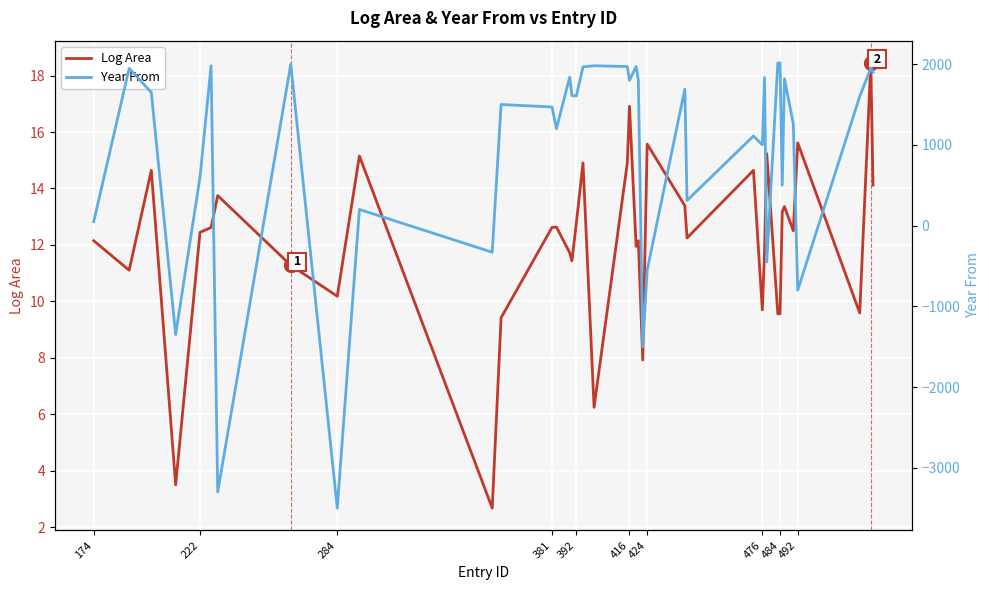

What is the difference between the second highest and second lowest values in the Year From series?

5315.0